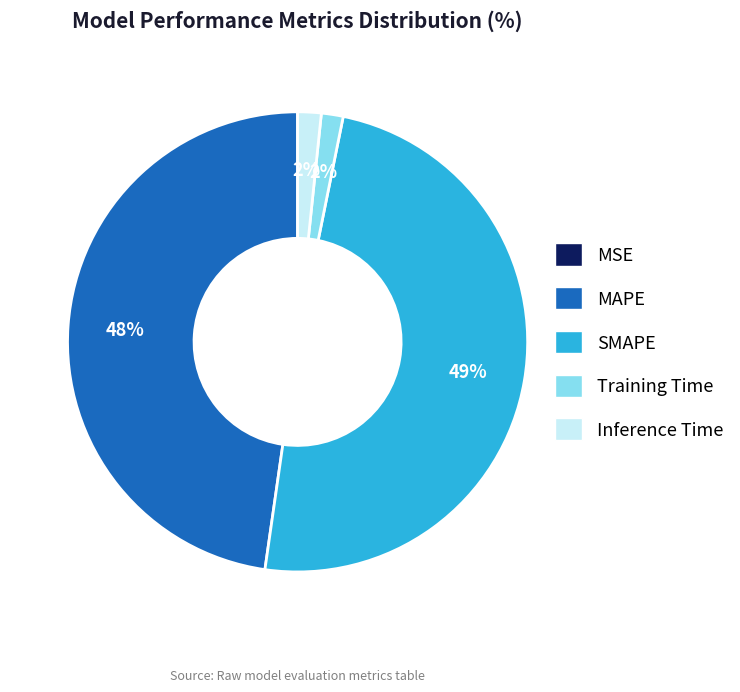

Which category has the biggest portion of the pie?

SMAPE